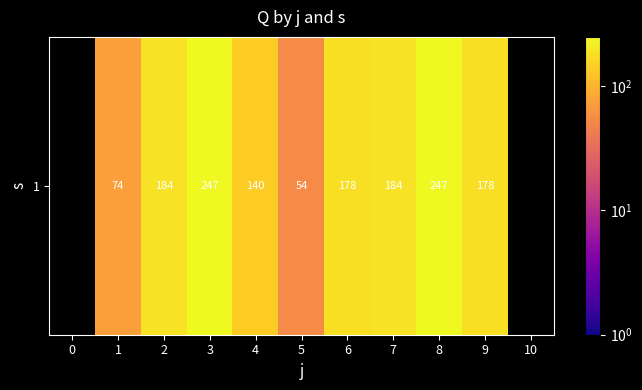

How many data points are less than 178?

3